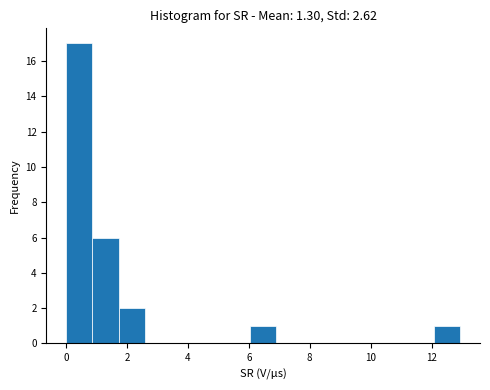

Reading left to right, list every bar in this chart as the range it spans on the x-axis followed by its height. Neither the bar edges nor the heights are printed on the chart, so give them approximately, as read against the axes.

0.0 to 0.8: 17
0.8 to 1.8: 6
1.8 to 2.6: 2
2.6 to 3.4: 0
3.4 to 4.4: 0
4.4 to 5.2: 0
5.2 to 6.0: 0
6.0 to 7.0: 1
7.0 to 7.8: 0
7.8 to 8.6: 0
8.6 to 9.4: 0
9.4 to 10.4: 0
10.4 to 11.2: 0
11.2 to 12.0: 0
12.0 to 13.0: 1